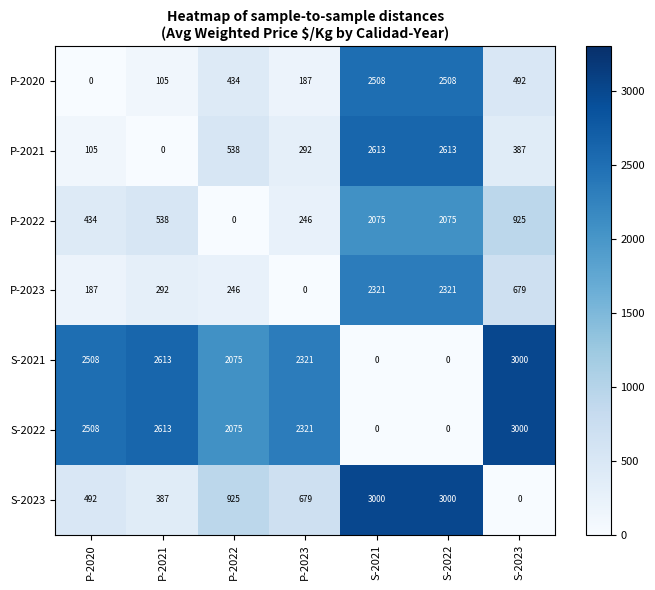

What is the maximum value for P-2020?

2508